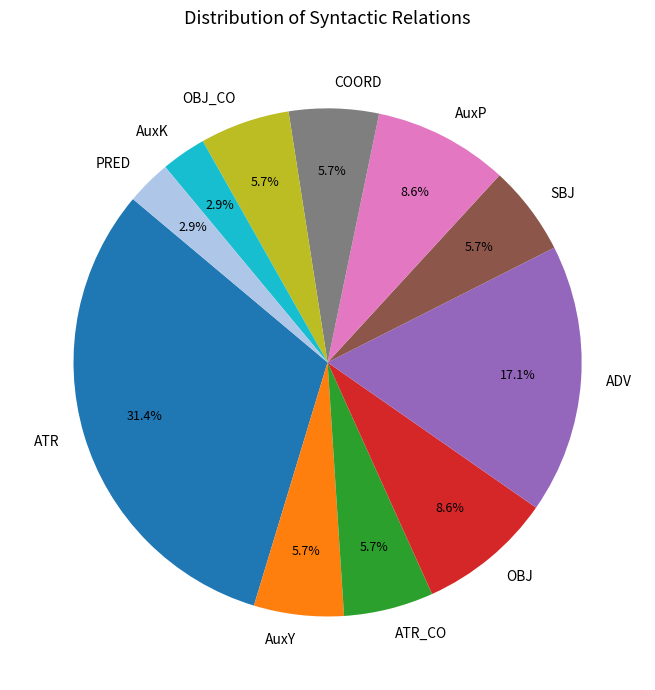

To the nearest percent, what is the average slice percentage?

9%